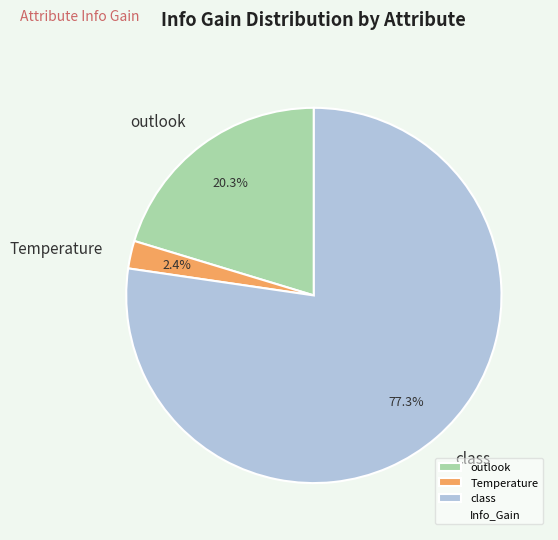

To the nearest percent, what is the difference between the largest and smallest slice percentages?

75%